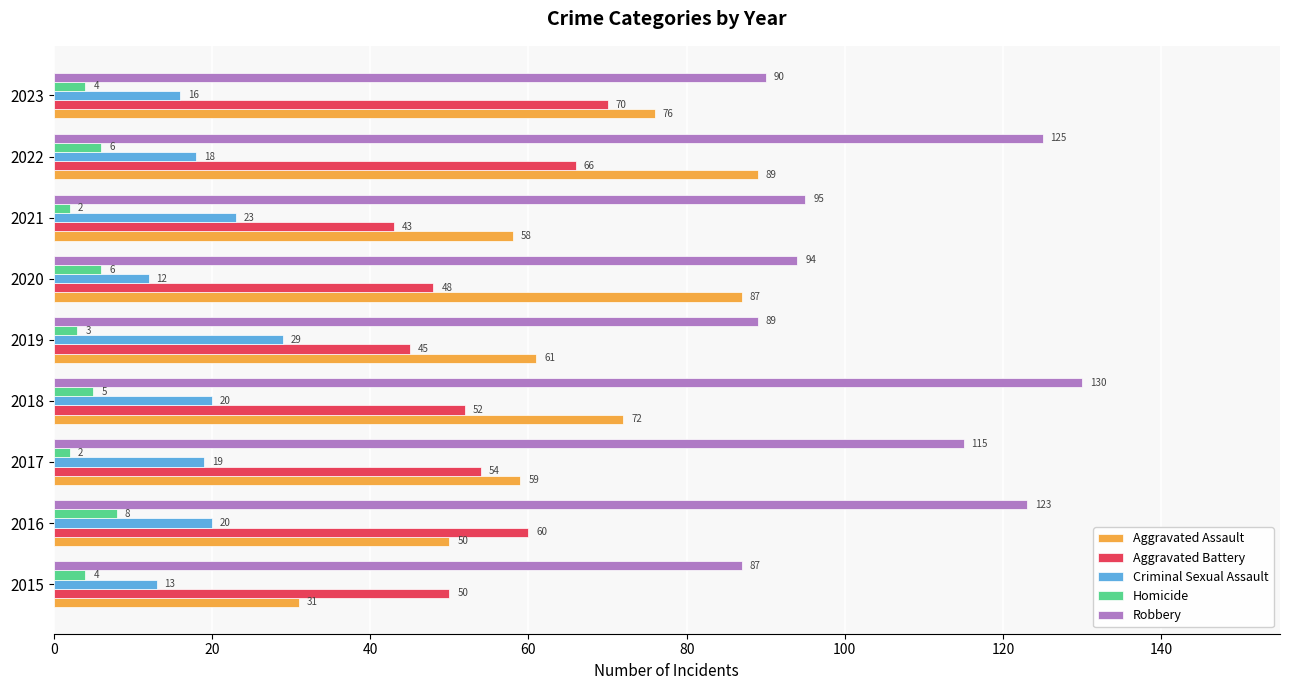

The value of Aggravated Assault at 2017 is 41. True or false?

False